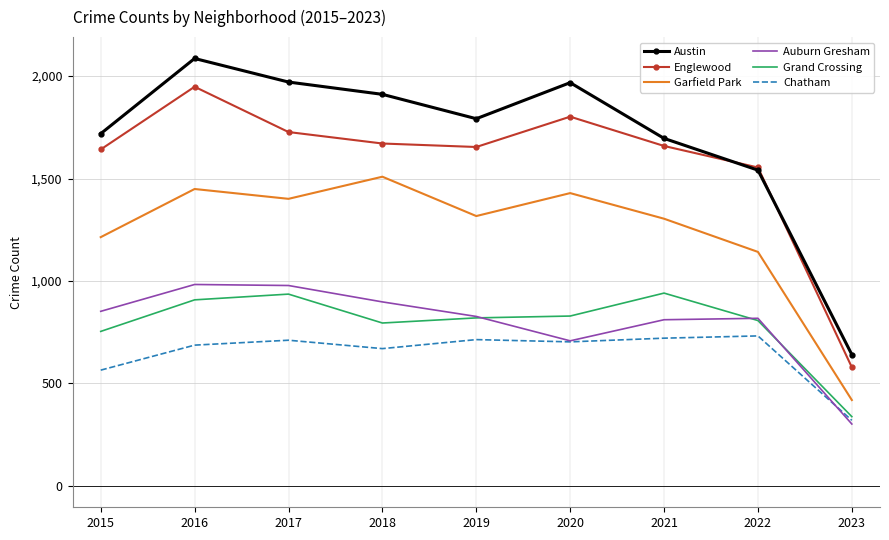

Is it true that Grand Crossing equals 463 at 2015?

False